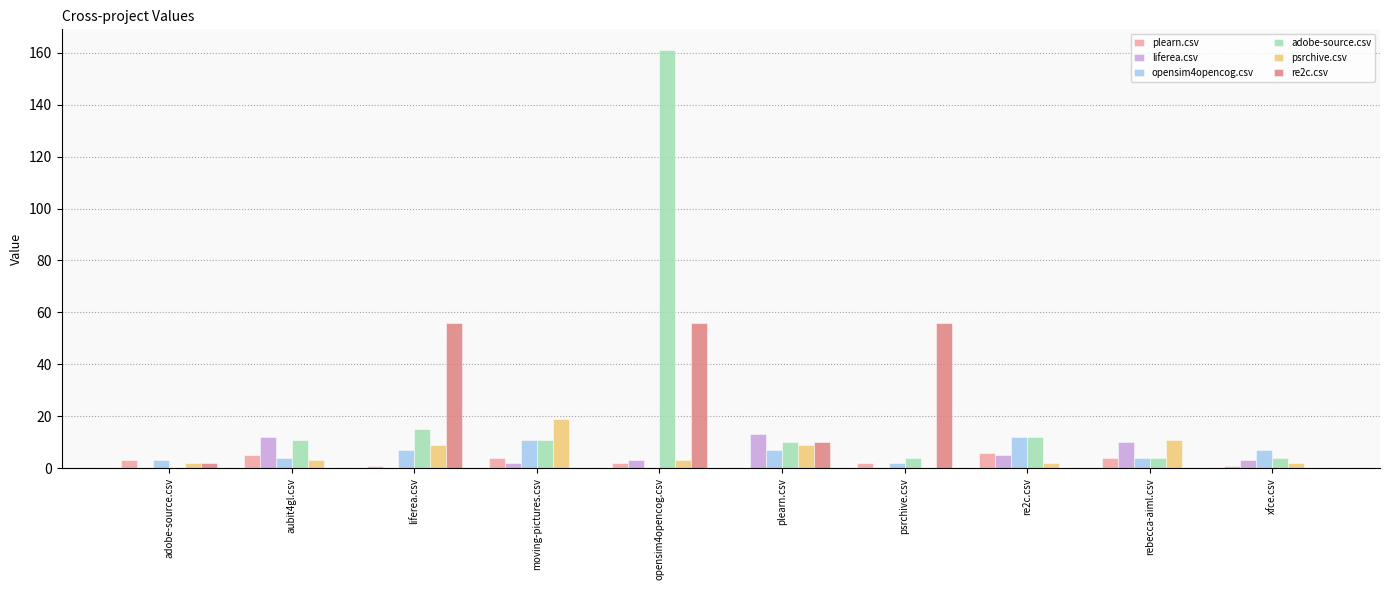

What is the total value across all series at plearn.csv?

49